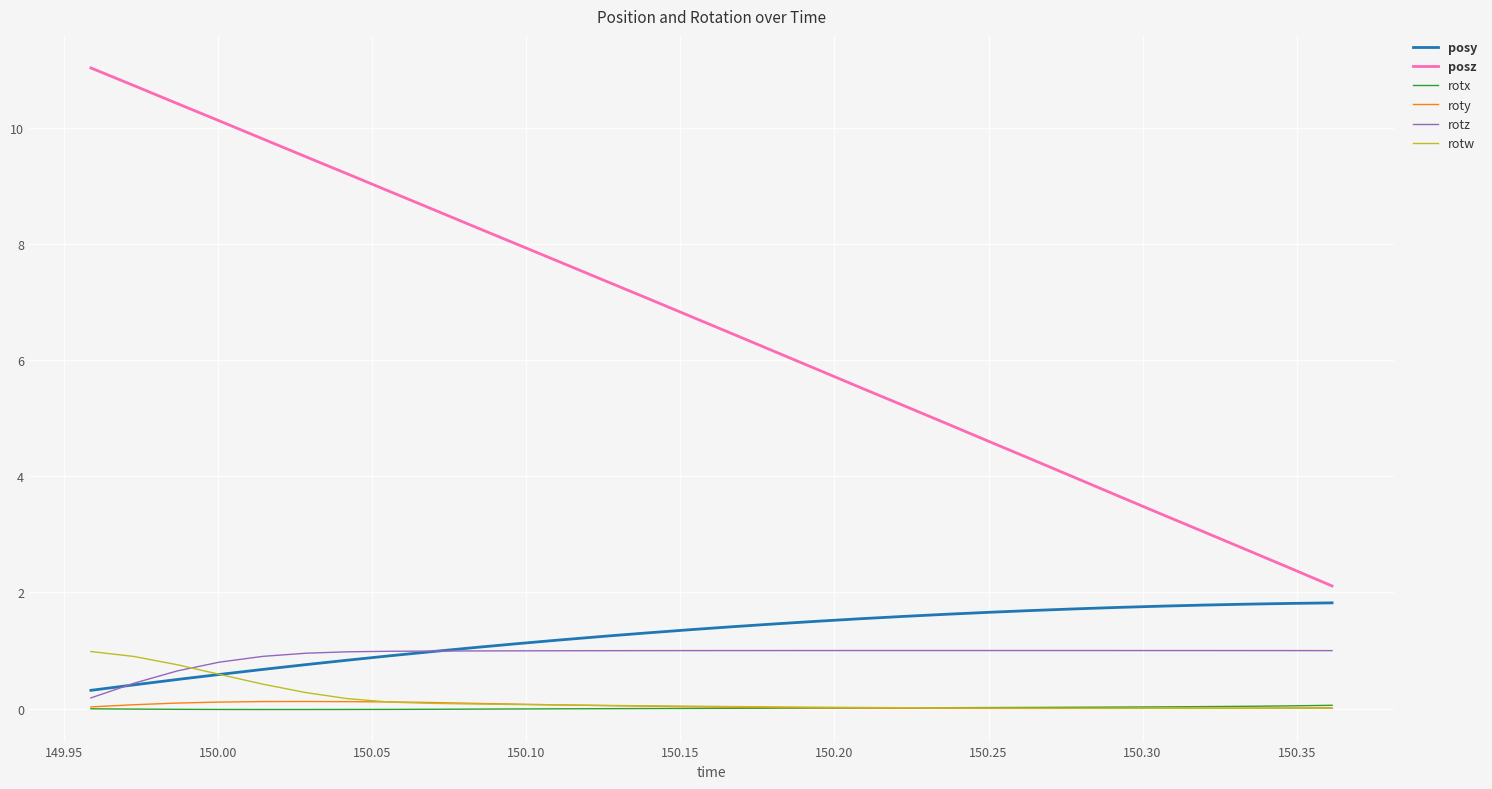

Which series has the largest total across all categories?

posz